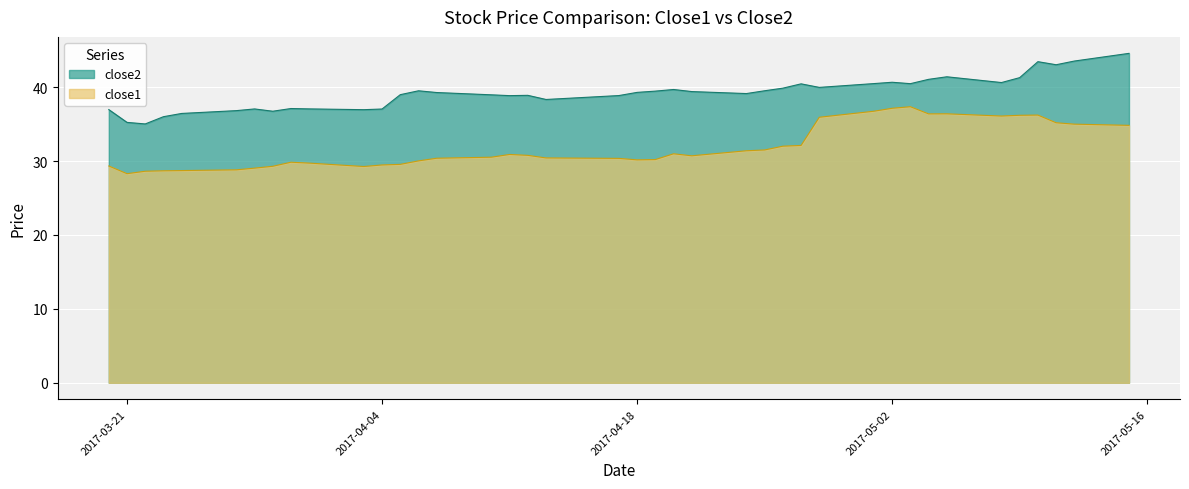

What is the difference between the maximum and minimum values in the close1 series?

9.1